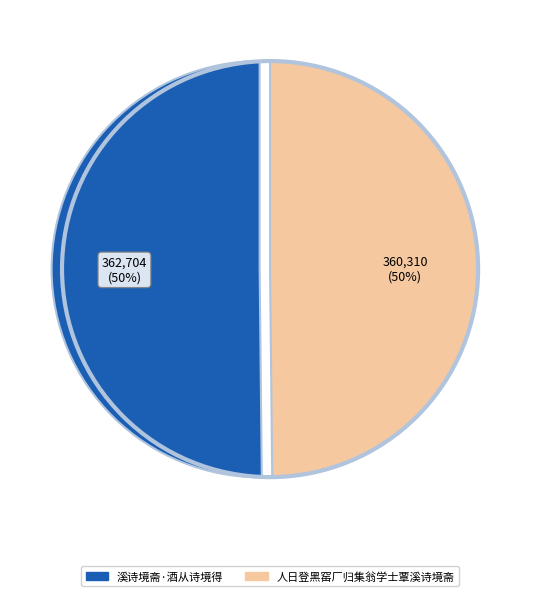

Is the sum of 溪诗境斋·酒从诗境得 and 人日登黑窑厂归集翁学士覃溪诗境斋 greater than half?

Yes